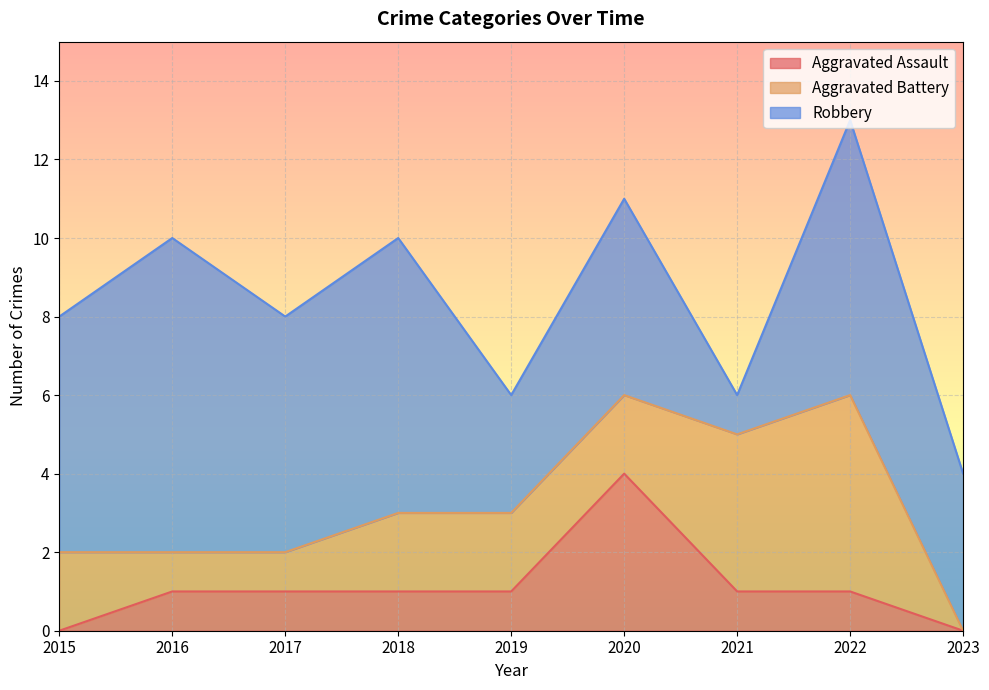

Between 2018 and 2020, which series saw the biggest shift?

Aggravated Assault